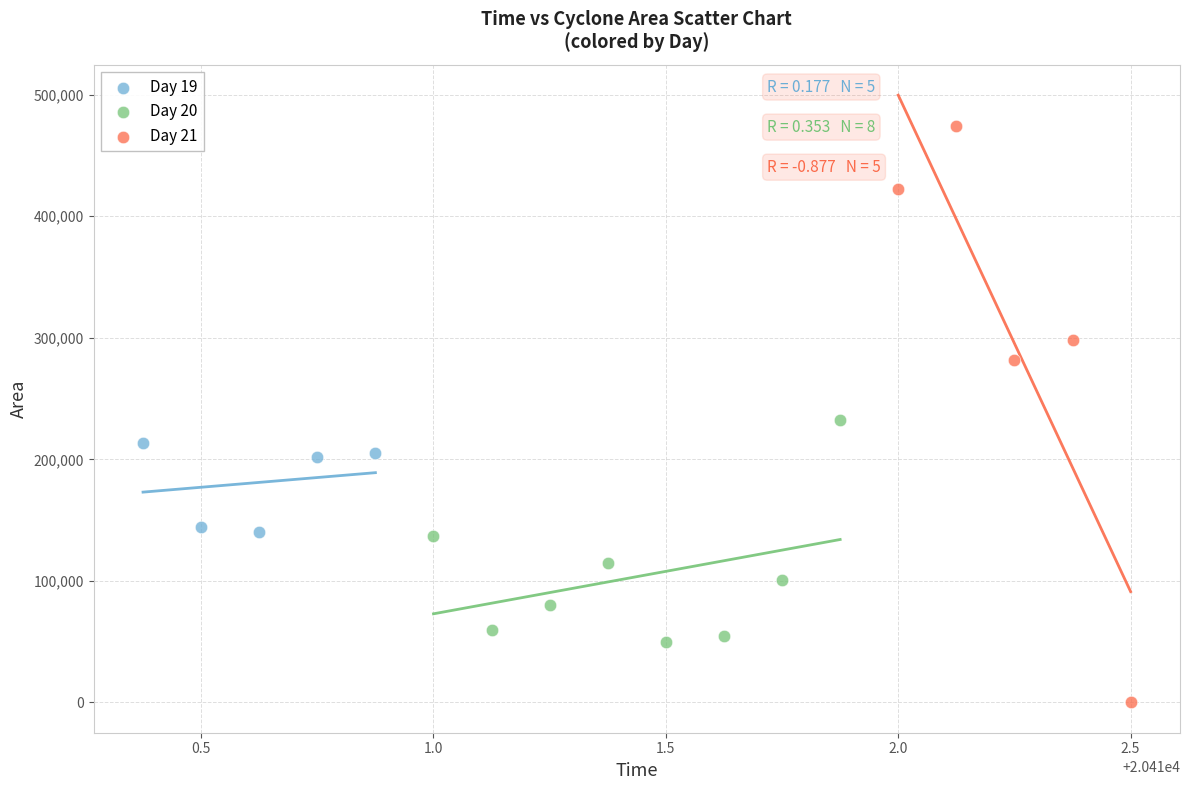

Which series has the widest spread of Y values?

Day 21